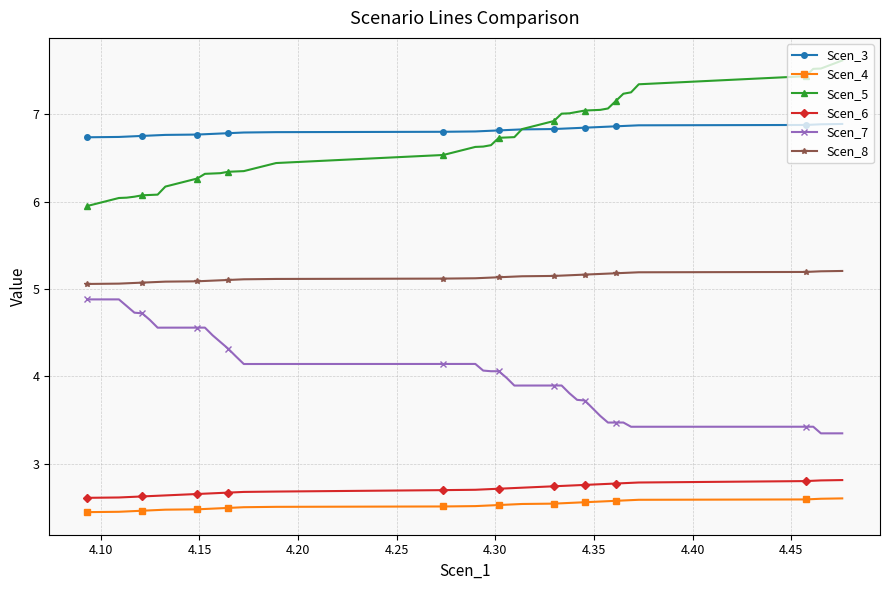

True or false: Scen_5 and Scen_6 intersect in this chart.

False